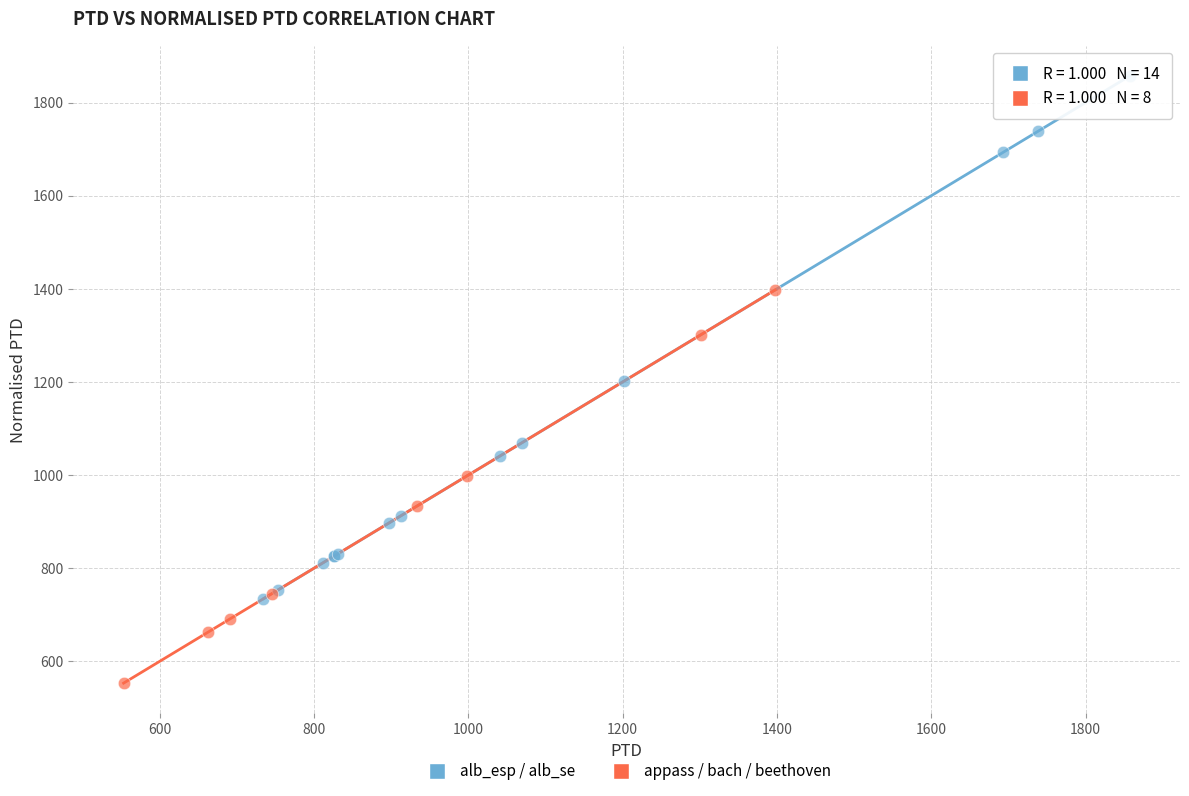

Which series has the widest spread of Y values?

alb_esp / alb_se